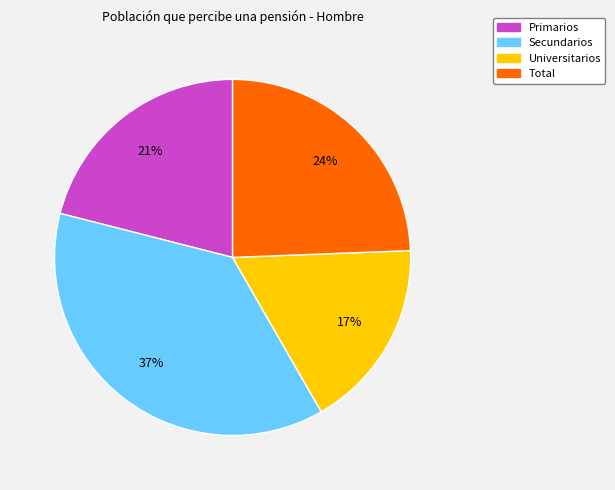

Does any single category account for the majority?

No